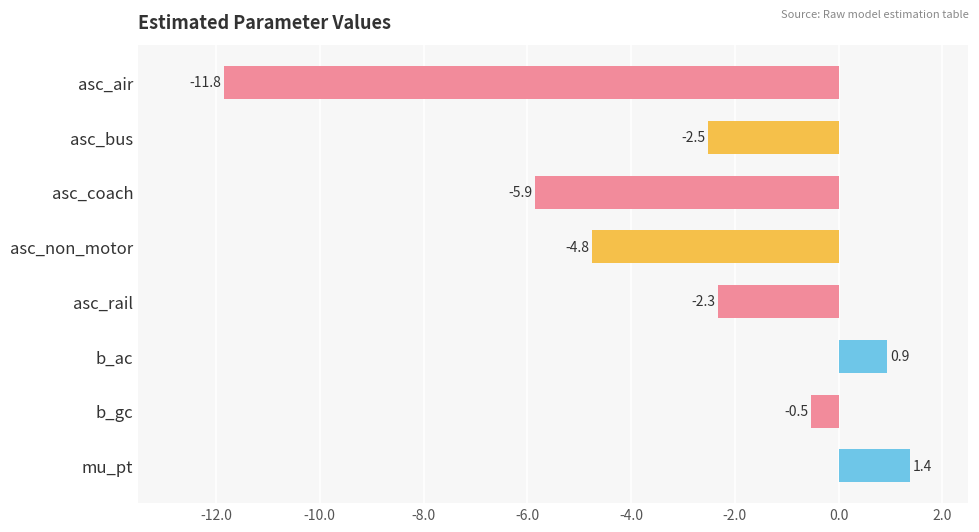

What is the difference between the maximum and minimum values?

13.2